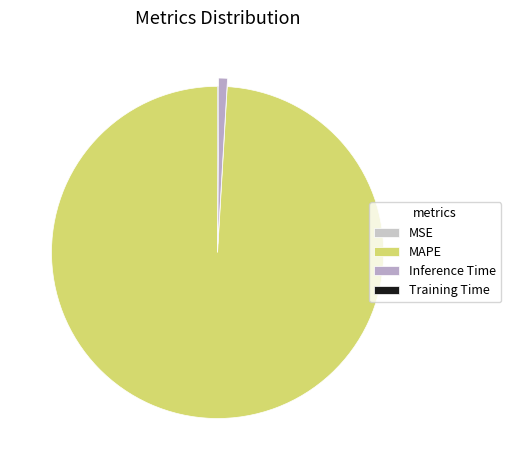

Is there any slice that represents more than half of the pie?

Yes